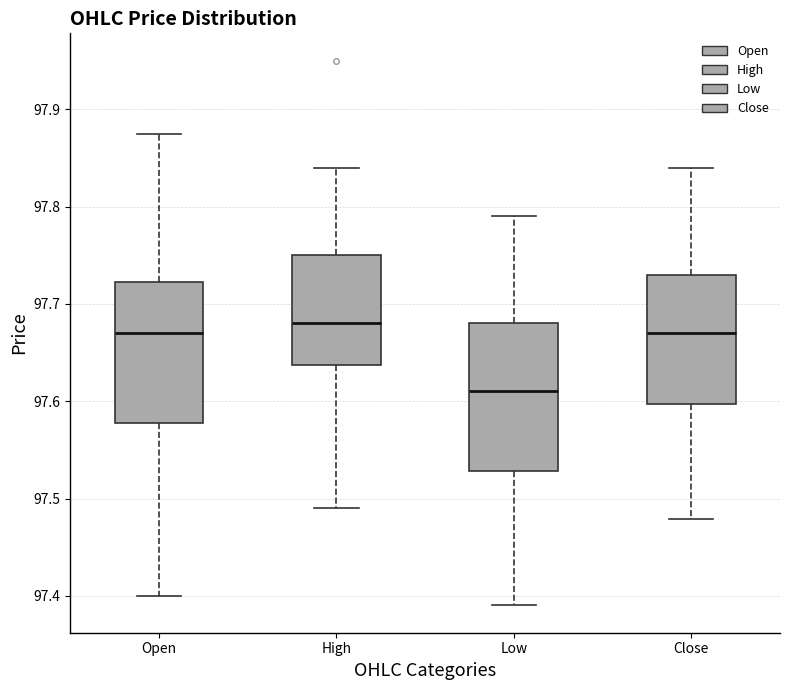

Where is the lower edge of the box for Open on the y-axis? The values are not printed on the chart, so give them approximately, as read against the axis.

97.58